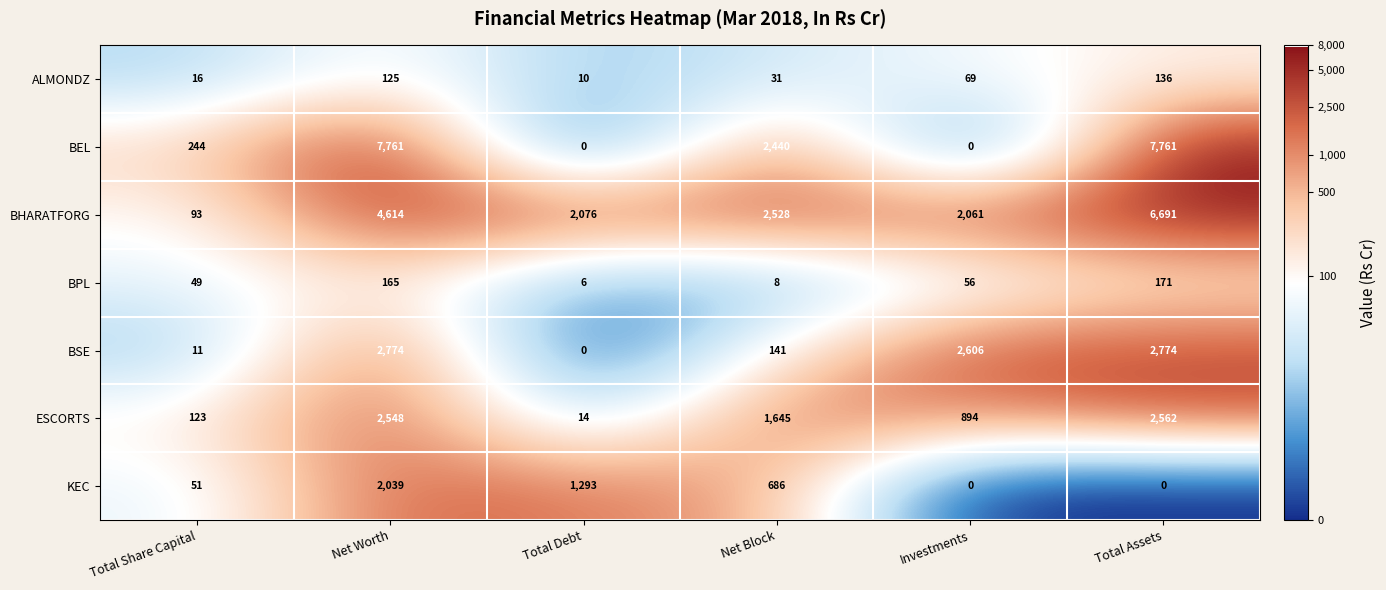

At Total Assets, list the series in order from smallest to largest.

KEC, ALMONDZ, BPL, ESCORTS, BSE, BHARATFORG, BEL